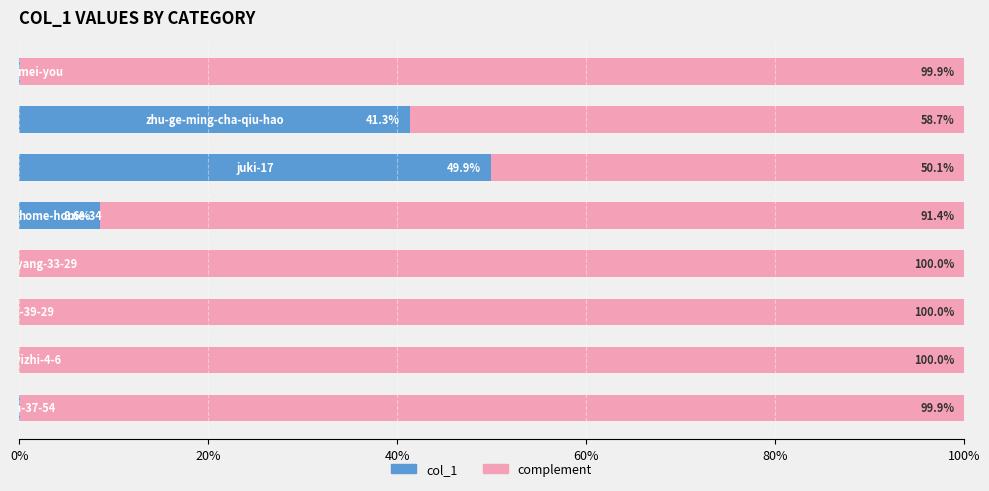

What is the highest value of the col_1 series?

49.9